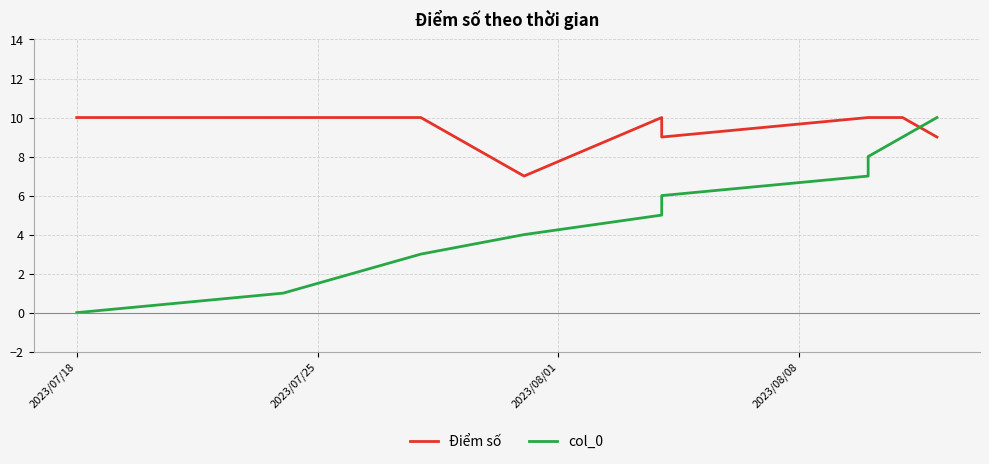

Count the number of categories in the chart.

11